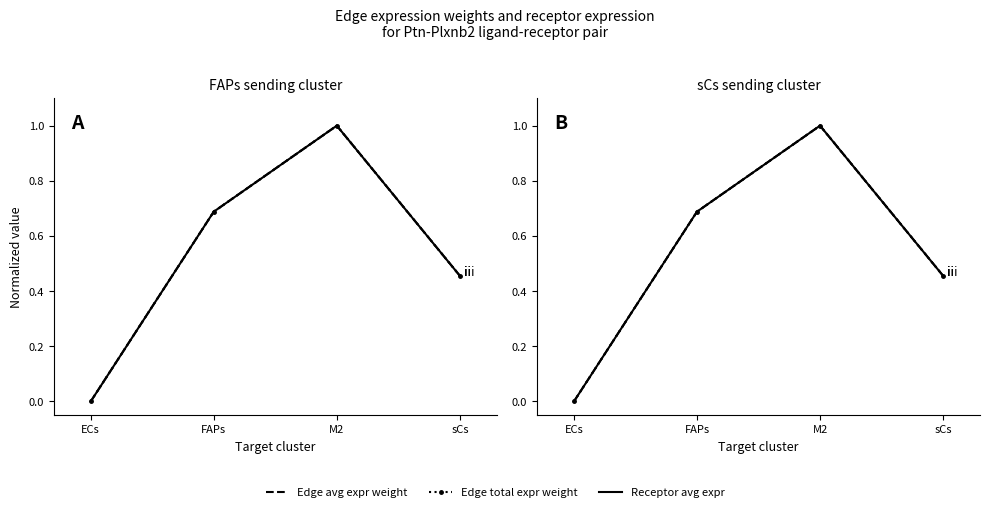

Reading left to right, transcribe all the data shown in this chart.

Edge avg expr weight: 0.0	0.7	1.0	0.5
Edge total expr weight: 0.0	0.7	1.0	0.5
Receptor avg expr: 0.0	0.7	1.0	0.5